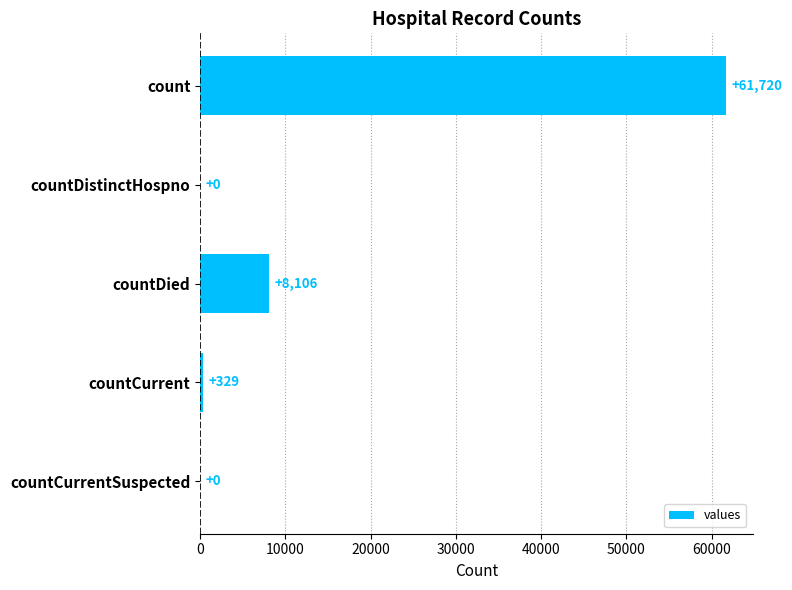

Where is the data nearest to the value 30860?

countDied